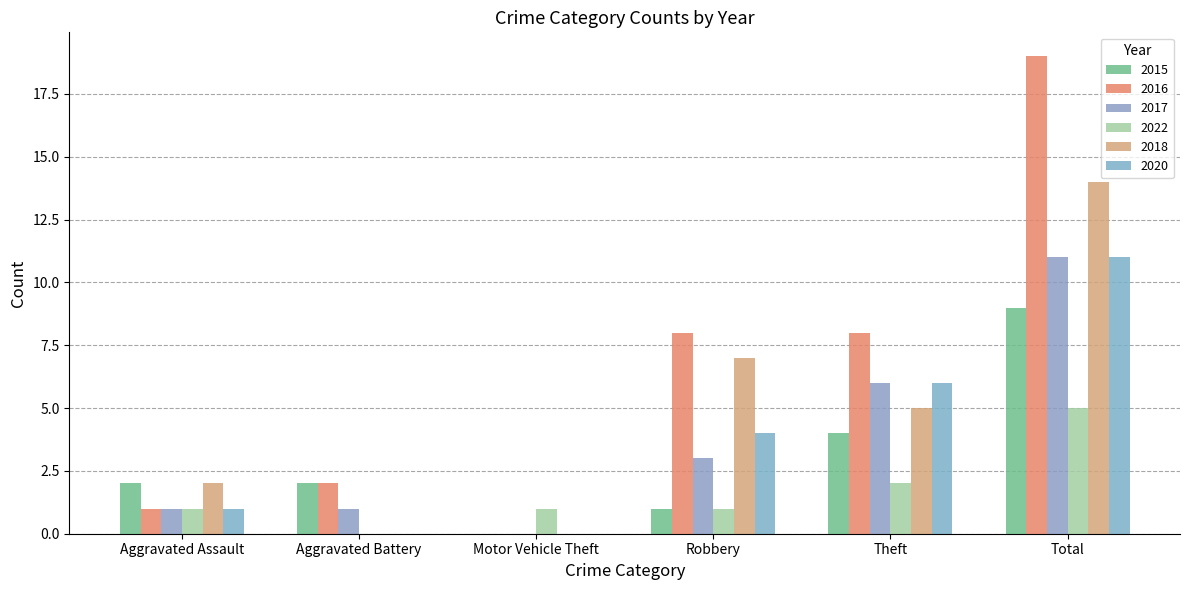

How many values in 2015 are above zero?

5